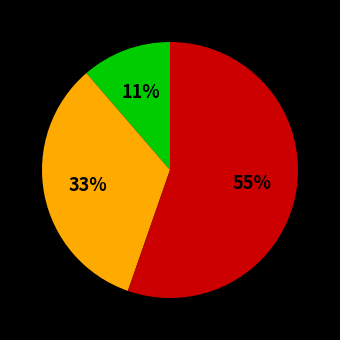

To the nearest percent, what is the average slice percentage?

33%